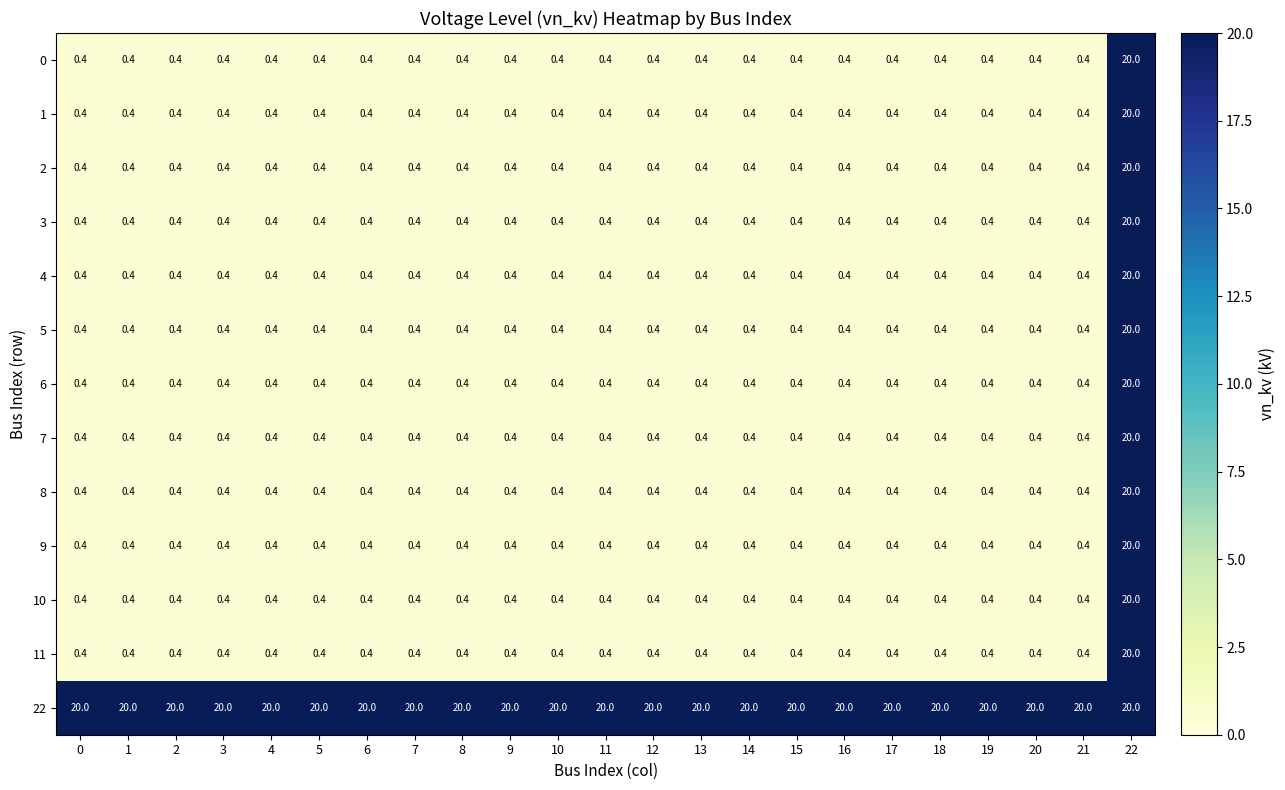

What is the spread (max minus min) of values at 16?

19.6